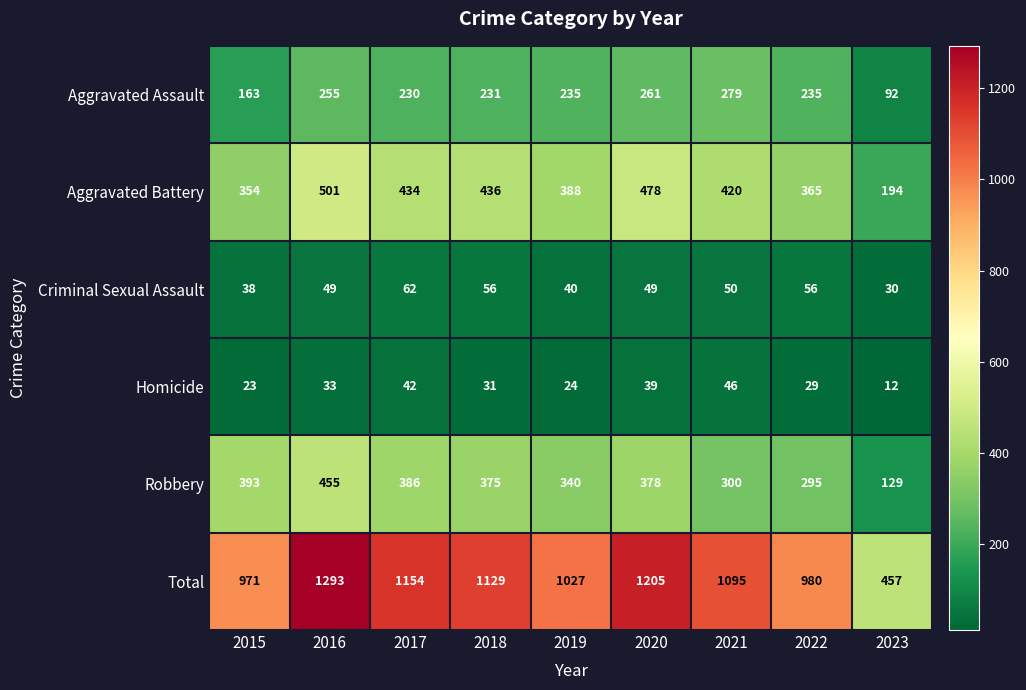

What is the total value across all series at 2015?

1942